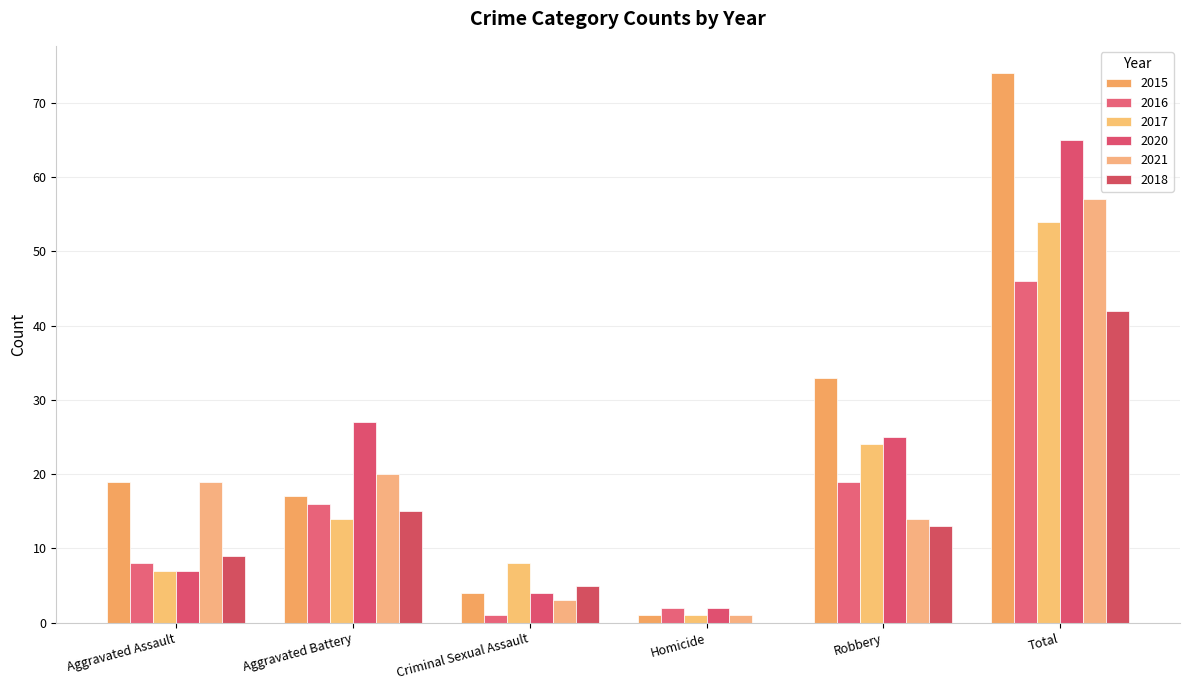

At how many categories does at least one series exceed 65?

1